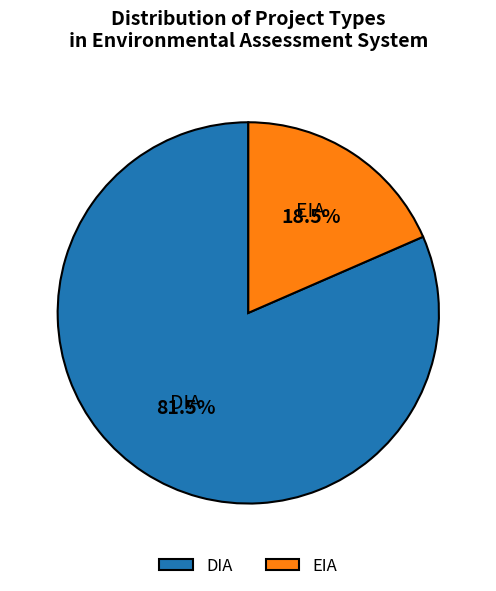

Rank the categories by value from lowest to highest.

EIA, DIA